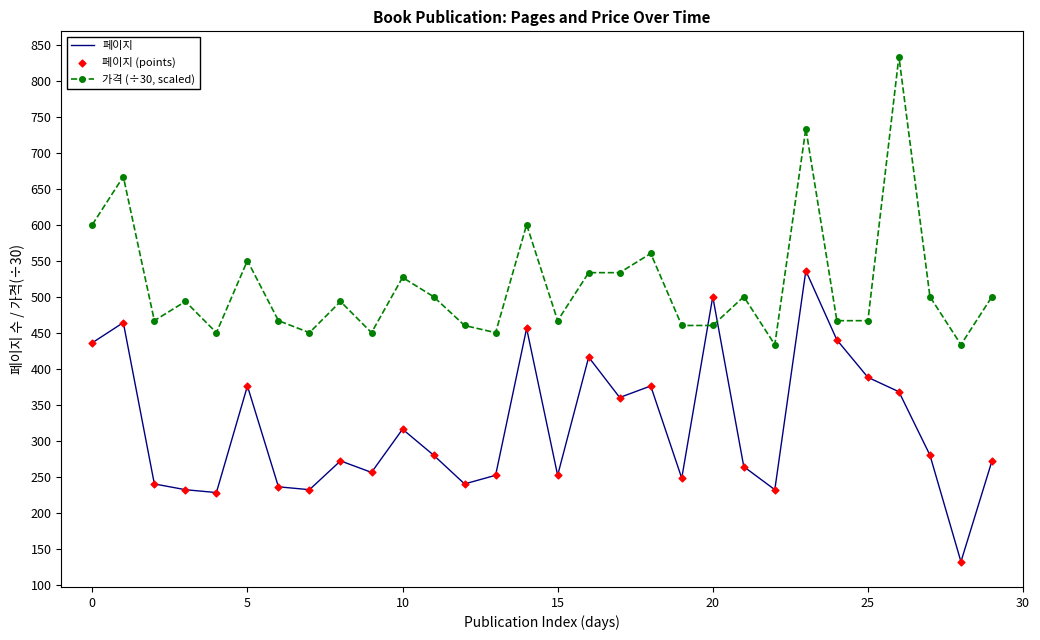

Rank the series by their average value, from lowest to highest.

페이지, 가격 (÷30, scaled)